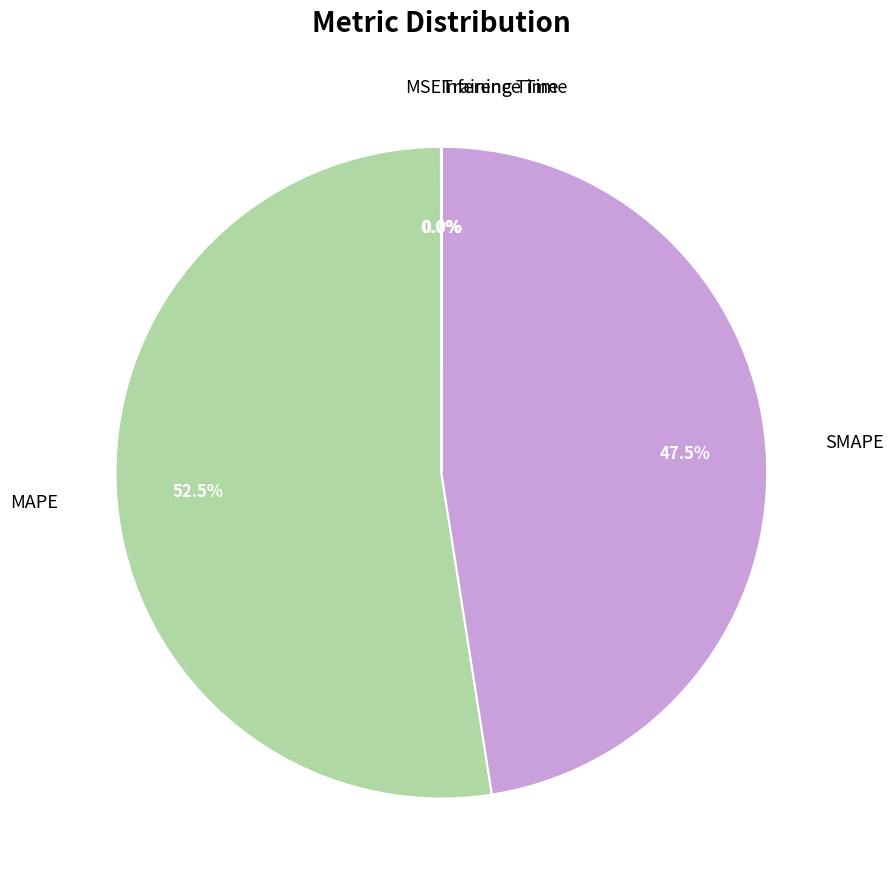

To the nearest percent, what is the difference between the largest and smallest slice percentages?

52%